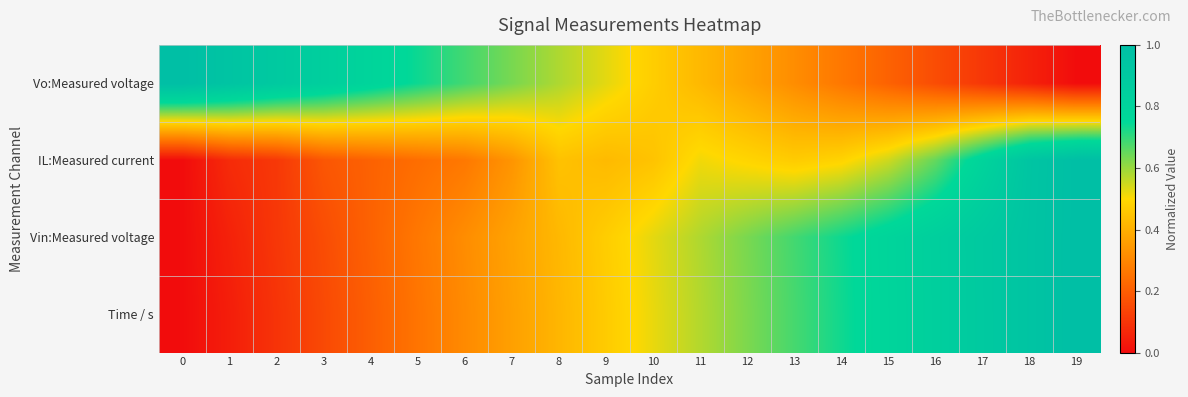

Reading right to left, what are all the values shown in this chart?

Vo:Measured voltage: 19=0.0	18=0.1	17=0.1	16=0.2	15=0.2	14=0.3	13=0.3	12=0.4	11=0.4	10=0.5	9=0.5	8=0.6	7=0.6	6=0.7	5=0.7	4=0.8	3=0.8	2=0.9	1=0.9	0=1.0
IL:Measured current: 19=1.0	18=0.9	17=0.8	16=0.7	15=0.5	14=0.5	13=0.5	12=0.5	11=0.5	10=0.4	9=0.4	8=0.4	7=0.3	6=0.3	5=0.2	4=0.2	3=0.2	2=0.1	1=0.1	0=0.0
Vin:Measured voltage: 19=1.0	18=0.9	17=0.9	16=0.8	15=0.8	14=0.7	13=0.7	12=0.6	11=0.6	10=0.5	9=0.5	8=0.4	7=0.4	6=0.3	5=0.3	4=0.2	3=0.2	2=0.1	1=0.1	0=0.0
Time / s: 19=1.0	18=0.9	17=0.9	16=0.8	15=0.8	14=0.7	13=0.7	12=0.6	11=0.6	10=0.5	9=0.5	8=0.4	7=0.4	6=0.3	5=0.3	4=0.2	3=0.1	2=0.1	1=0.0	0=0.0